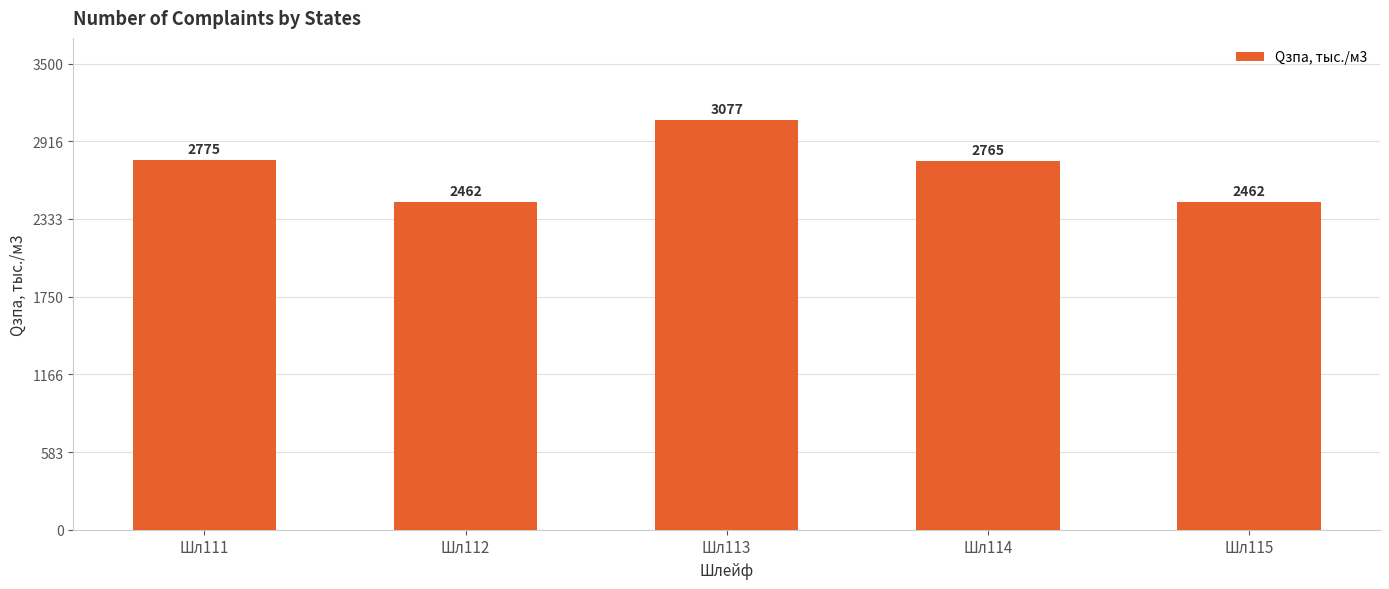

What is the average value?

2708